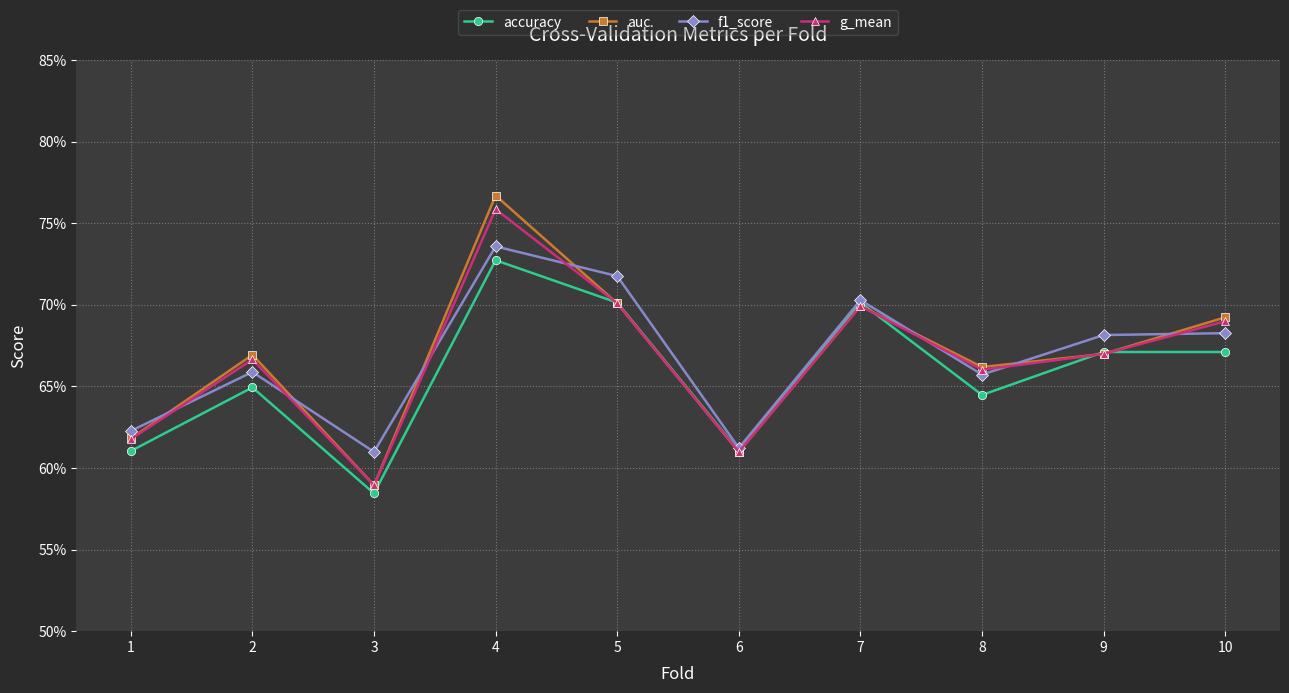

What are all the series names shown in the legend?

accuracy, auc, f1_score, g_mean